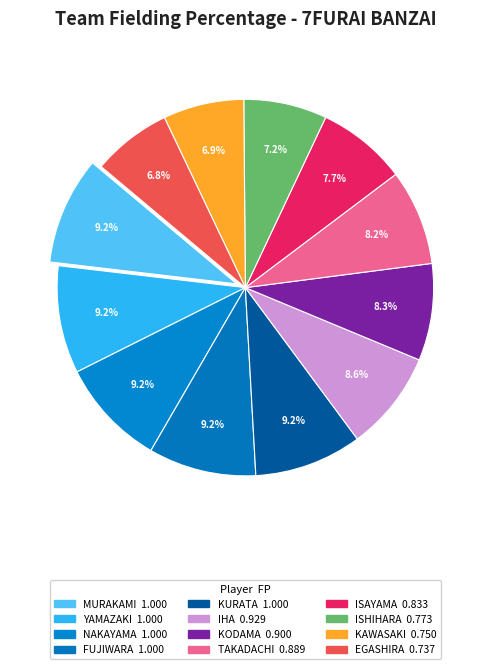

How many slices are in this pie chart?

12